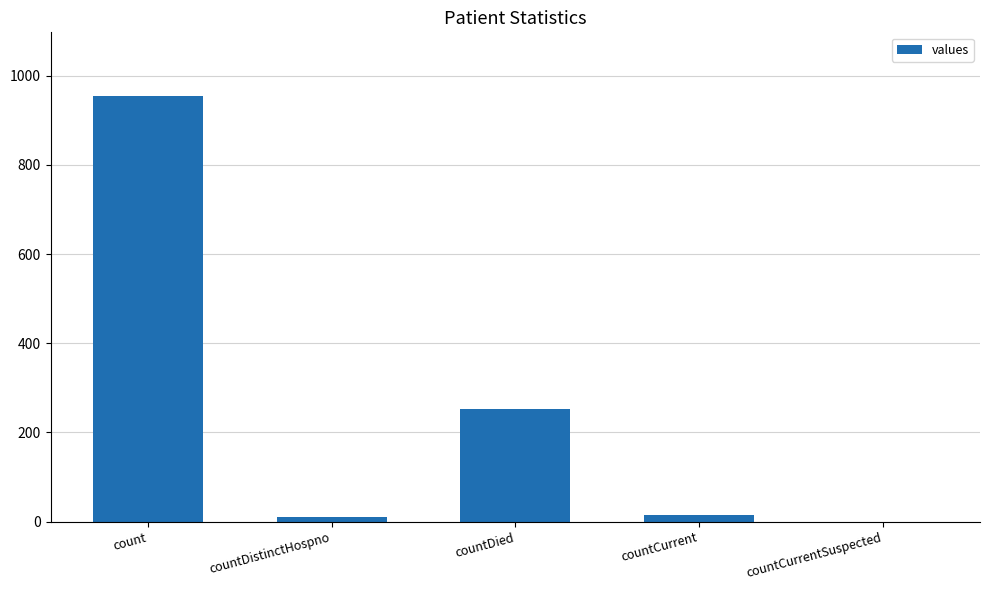

How many categories are shown in the chart?

5